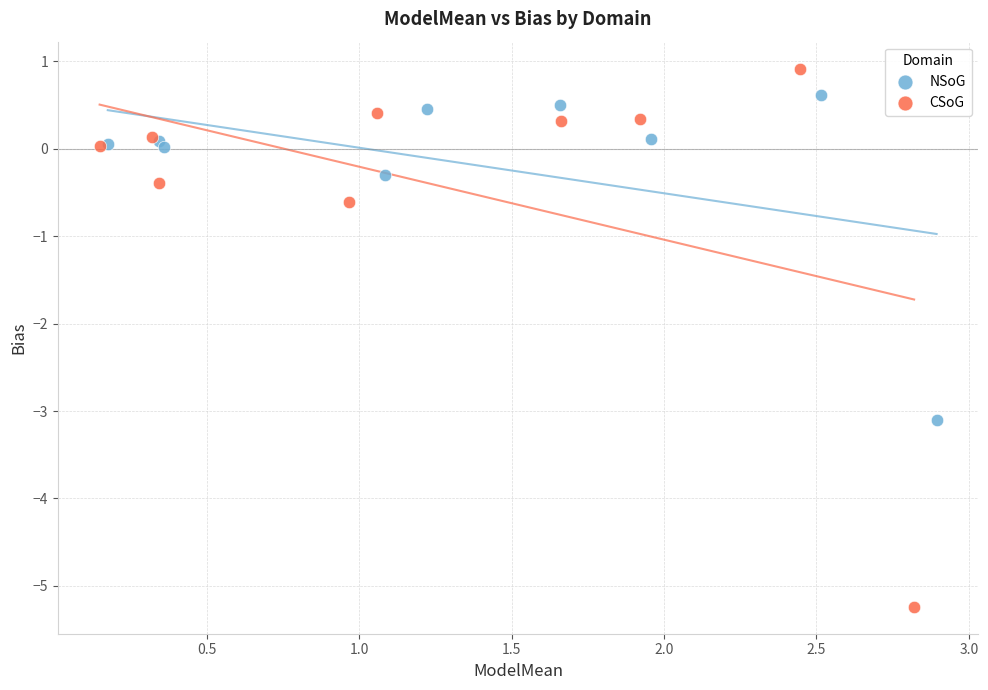

Which series reaches the minimum Y coordinate?

CSoG